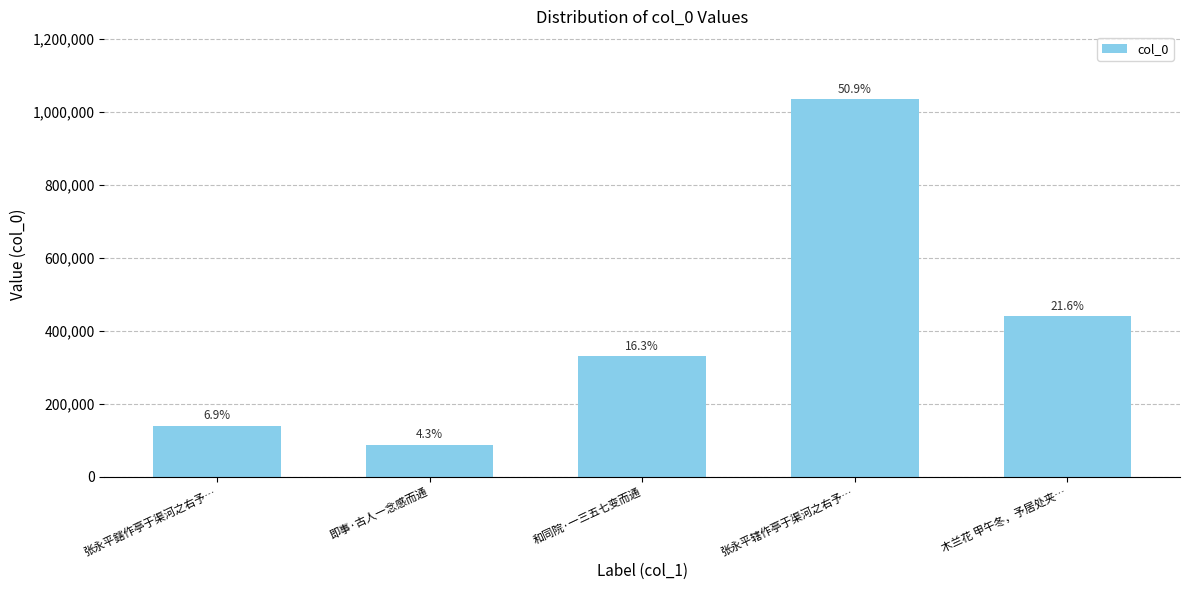

How many bars are there in total?

5